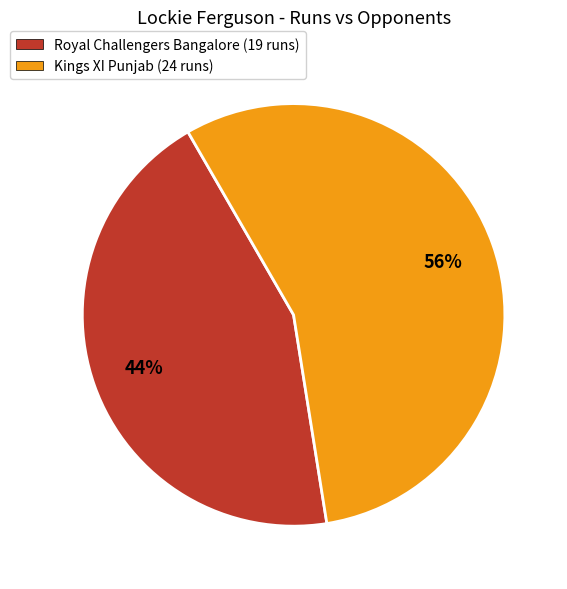

What is the majority slice?

Kings XI Punjab